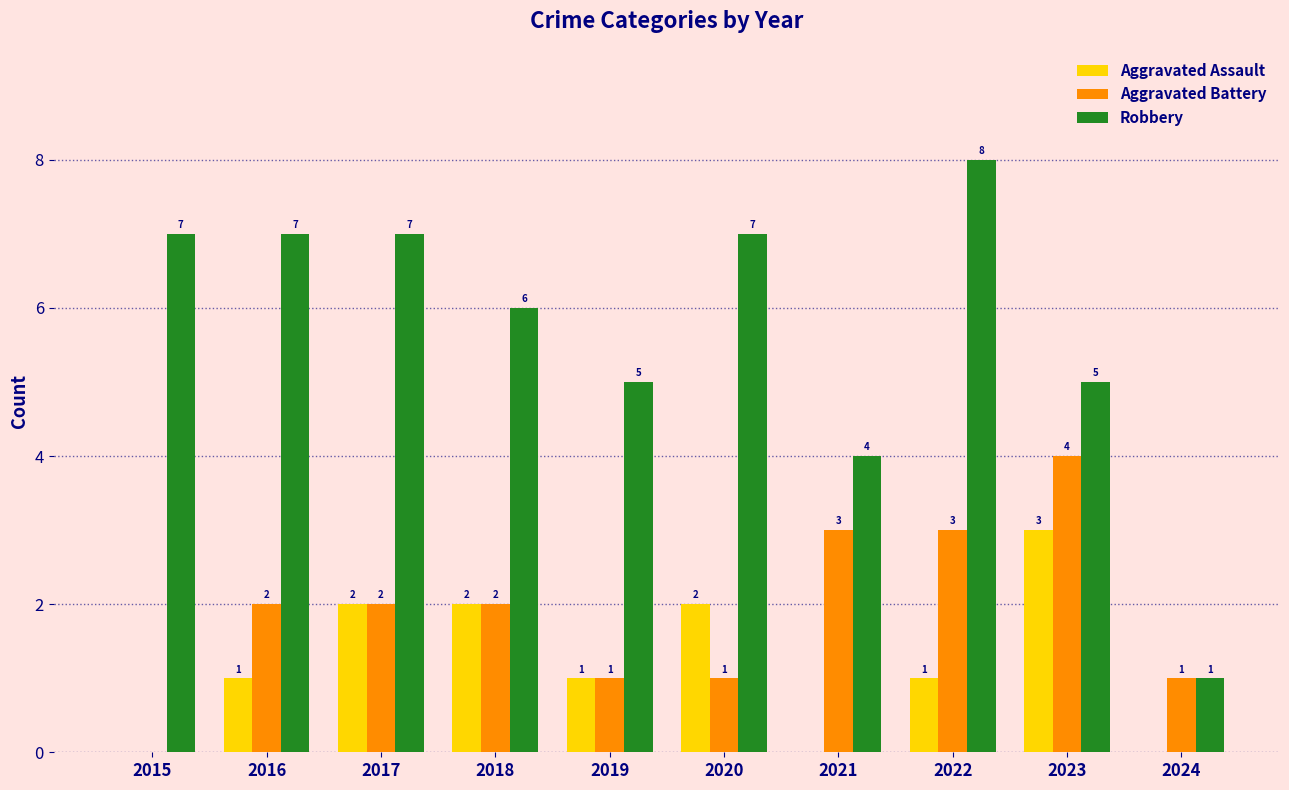

Does the chart contain stacked bars?

No